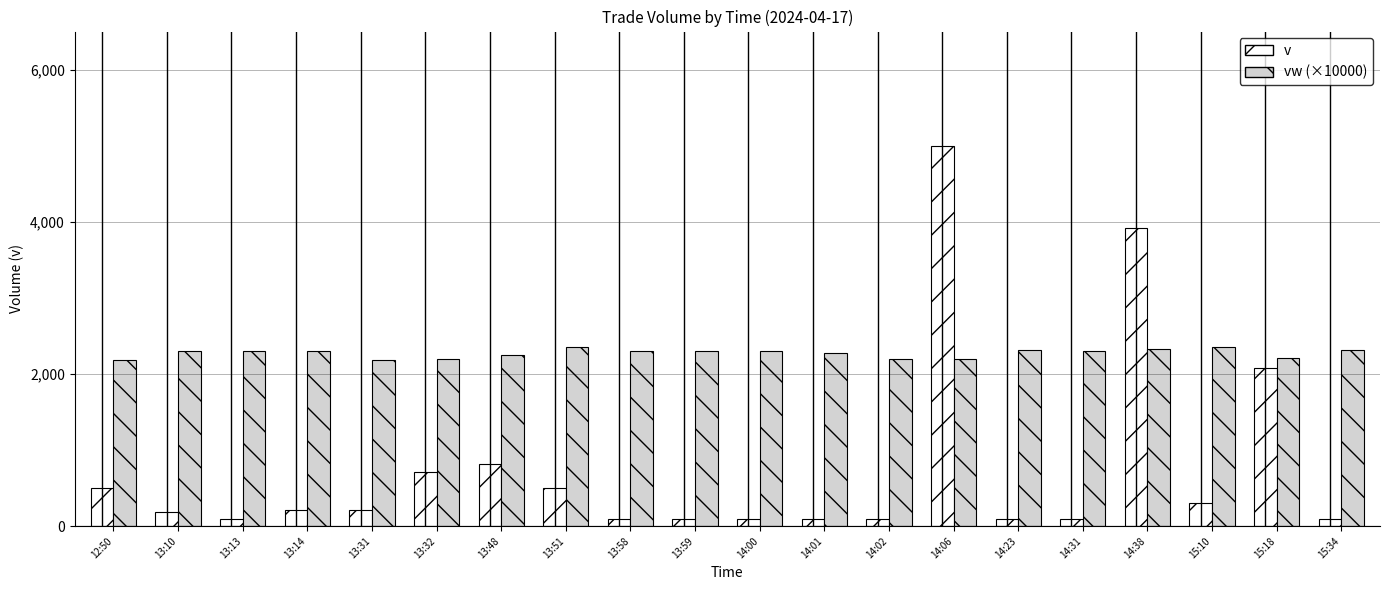

How many data points in vw (×10000) are less than 2300?

8